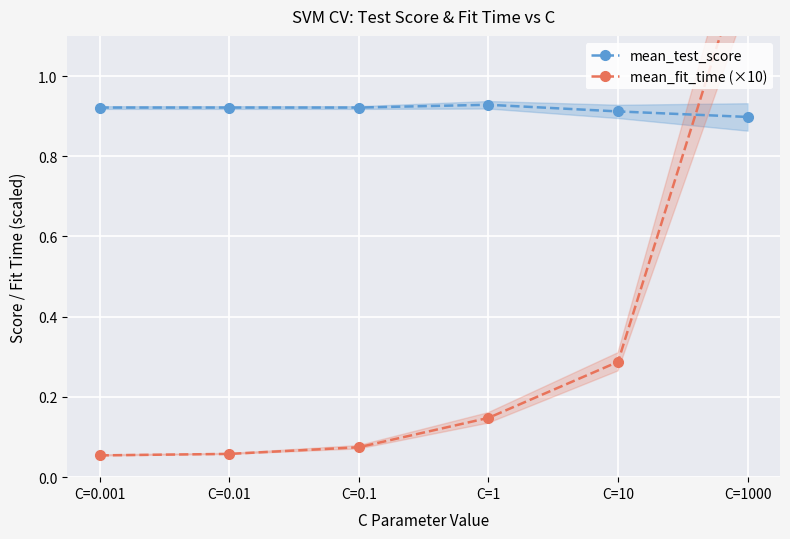

How many times do mean_fit_time (×10) and mean_test_score cross each other?

1